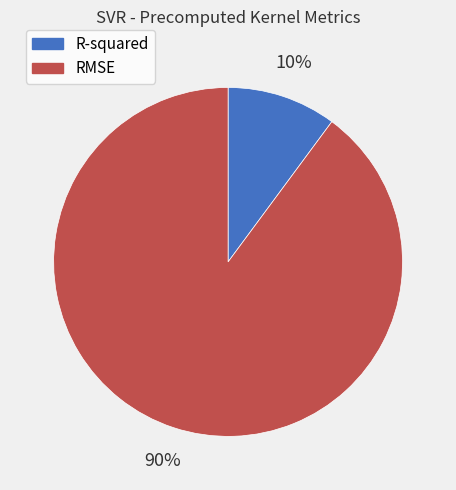

What percentage is the RMSE slice, to the nearest percent?

90%